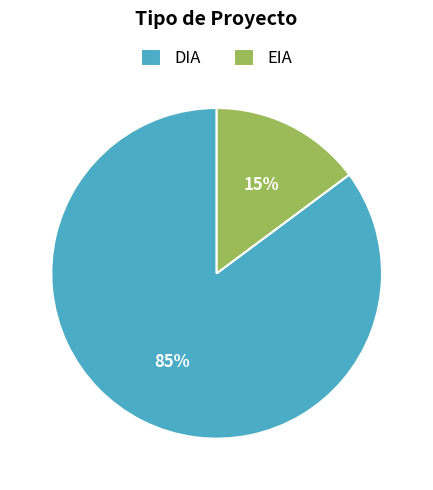

How many segments does this pie chart have?

2